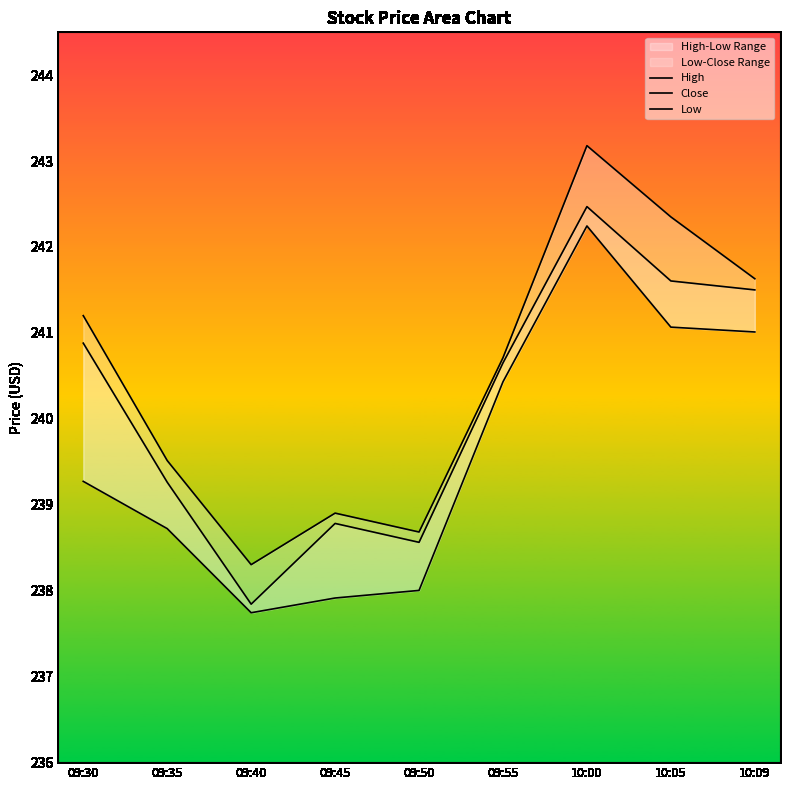

At which category does the chart reach its minimum across all series?

09:40